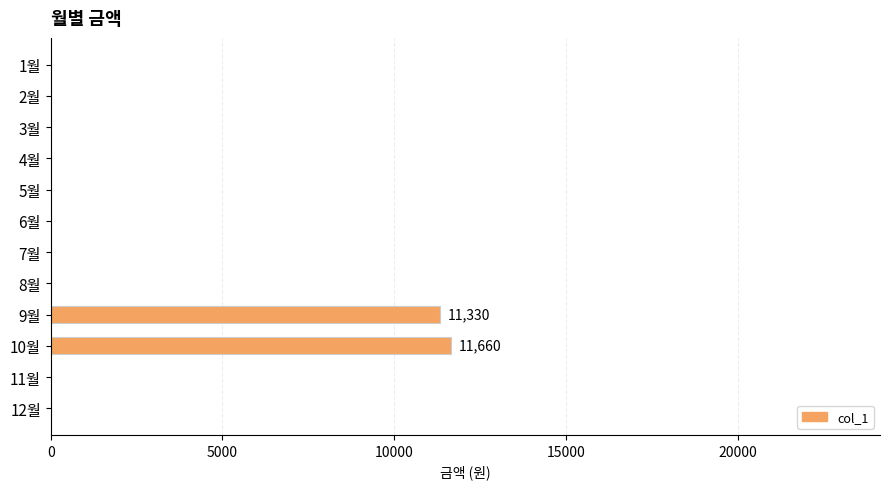

The value at 2월 is -4412. True or false?

False